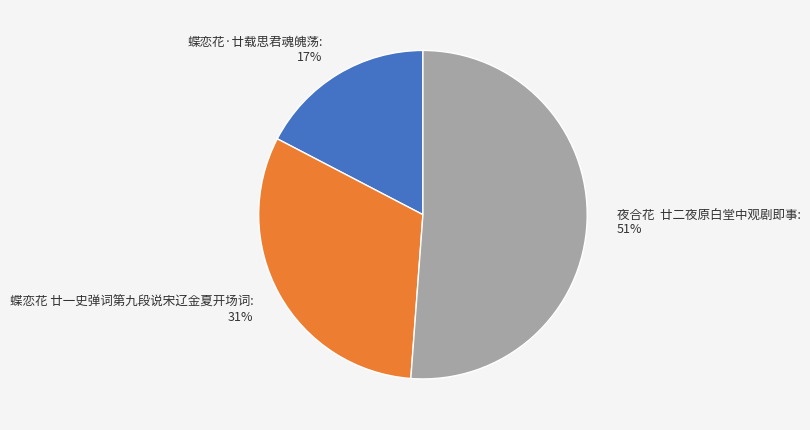

Combined, do 蝶恋花 廿一史弹词第九段说宋辽金夏开场词: 31% and 夜合花 廿二夜原白堂中观剧即事: 51% account for over 50%?

Yes